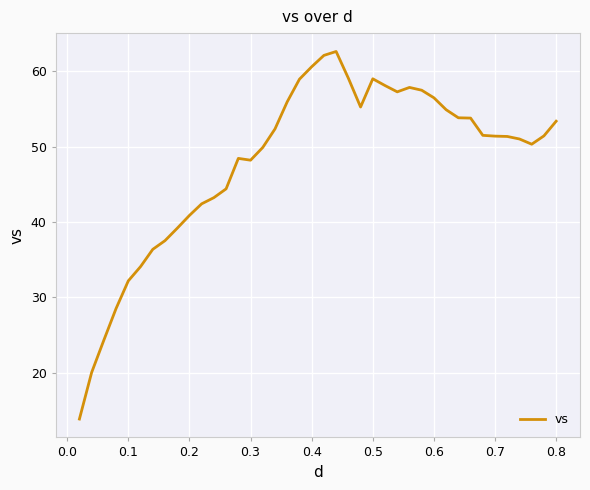

What is the minimum value shown in the chart?

13.8